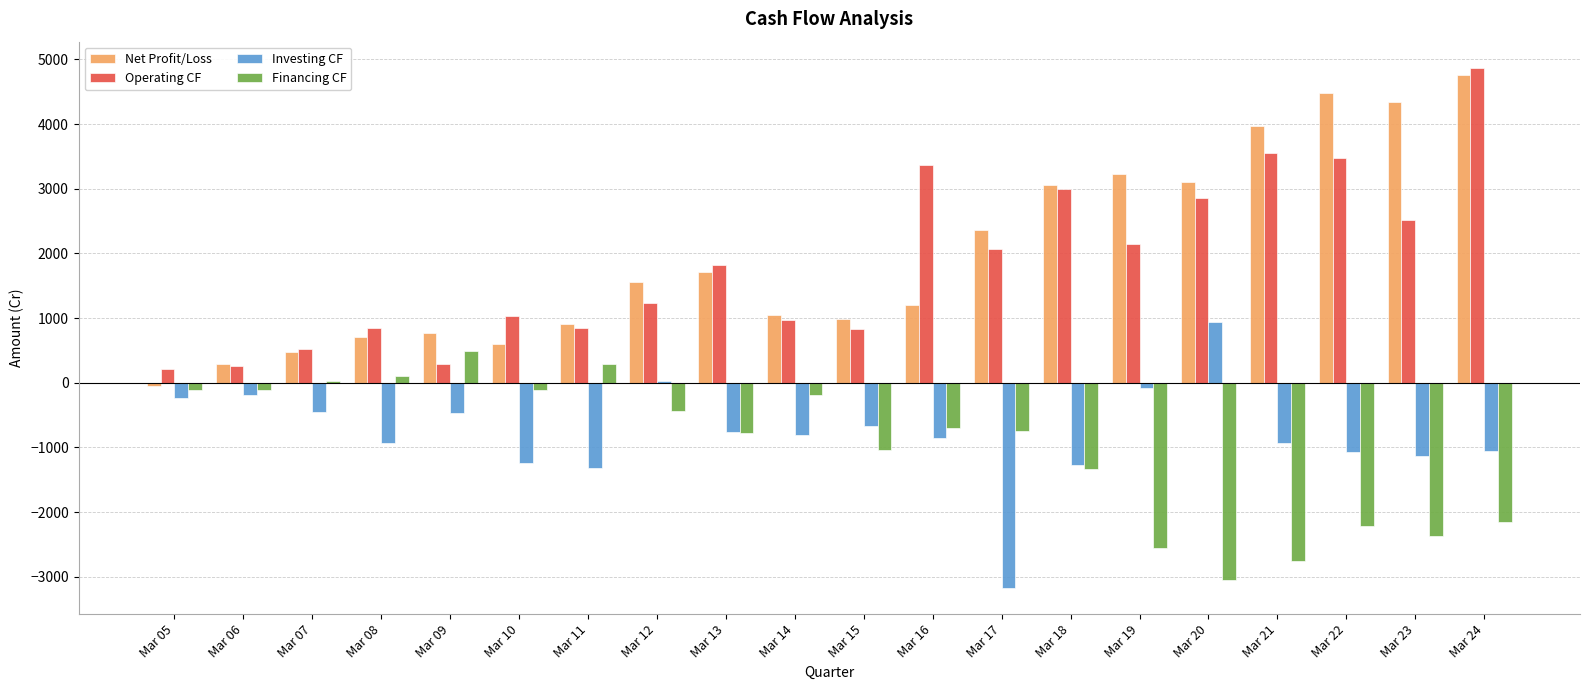

How many groups of bars are there?

20